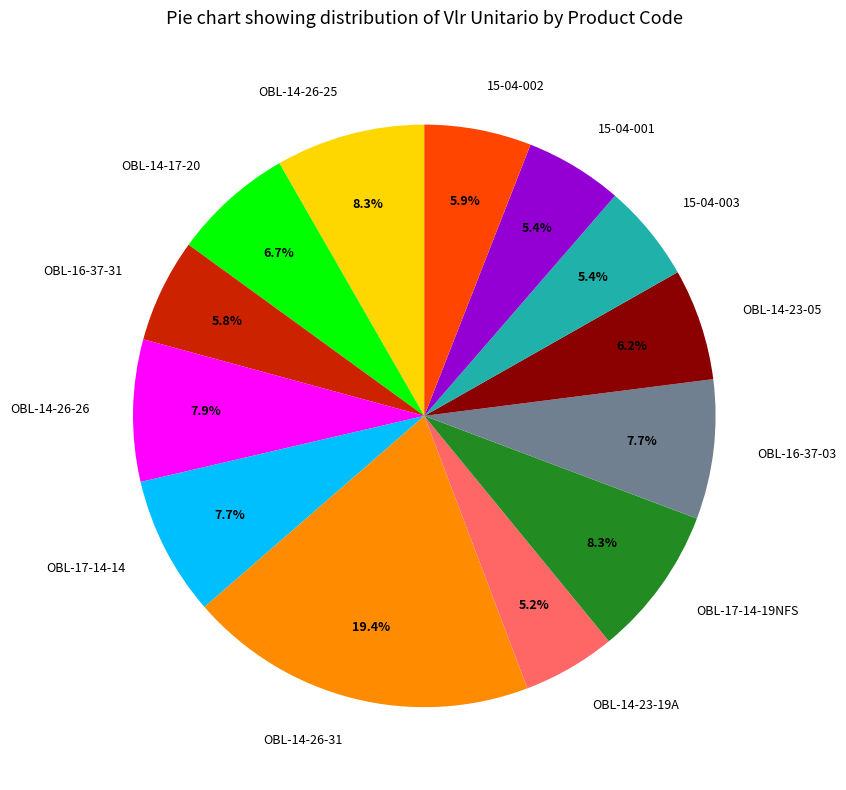

Which category has the biggest portion of the pie?

OBL-14-26-31